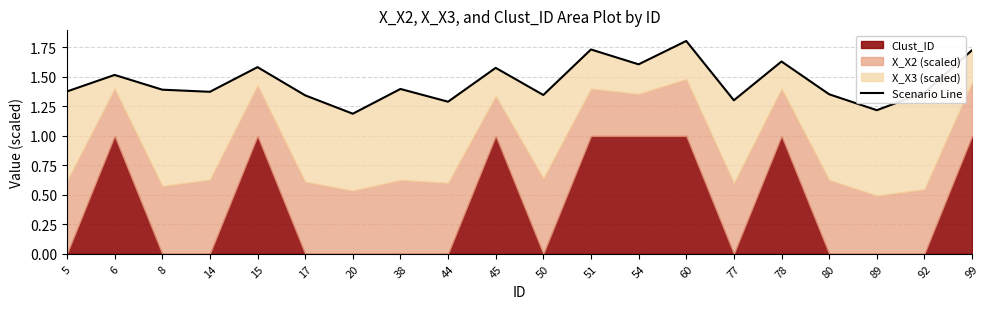

How many values are between 1 and 2?

20